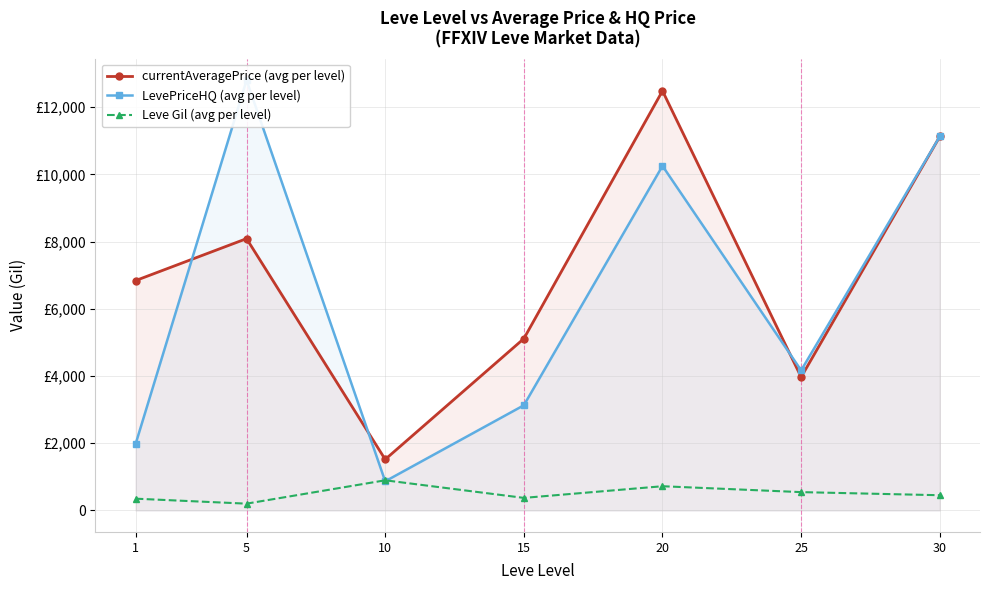

How many interior local valleys does the currentAveragePrice (avg per level) series have?

2